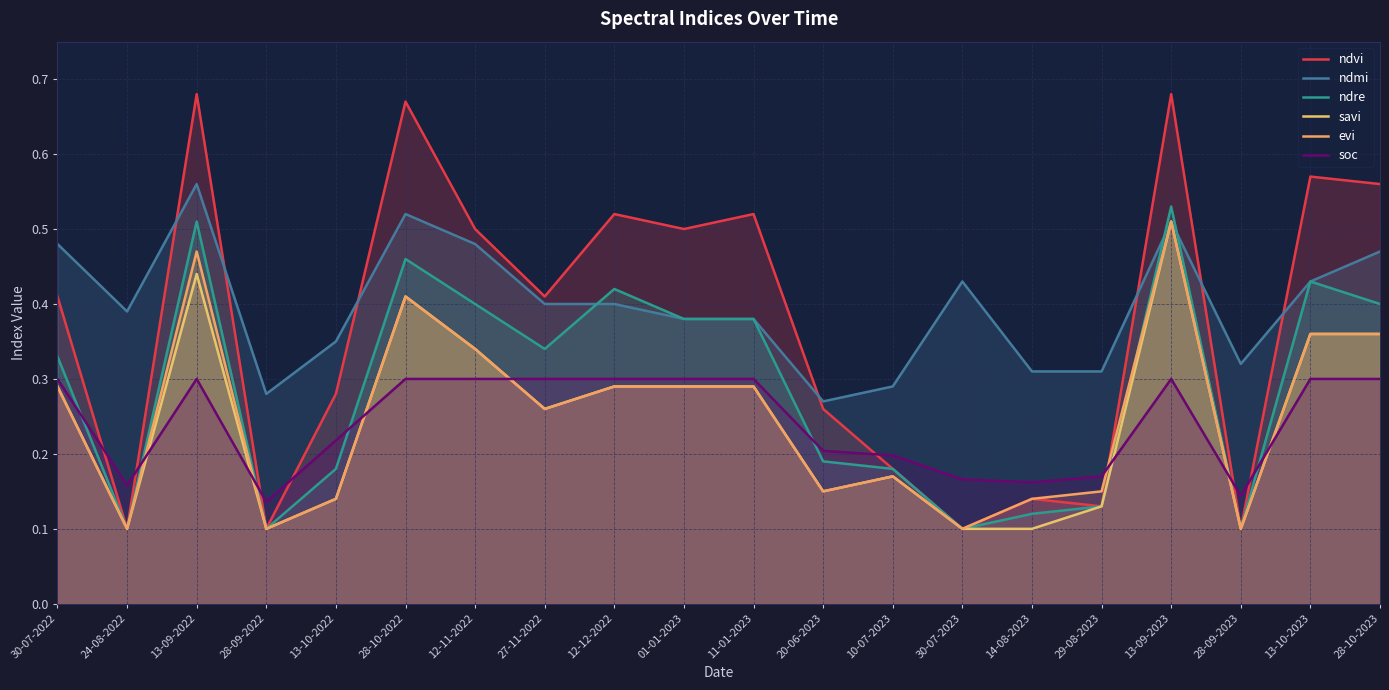

Count the number of categories in the chart.

20